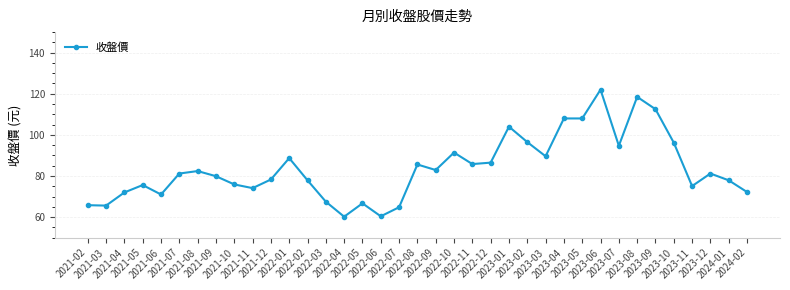

Between 2023-01 and 2021-05, which is larger?

2023-01